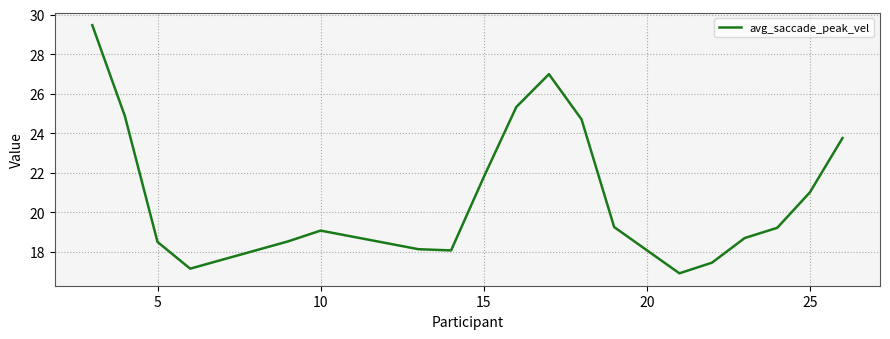

What is the difference between the maximum and second lowest values?

12.3